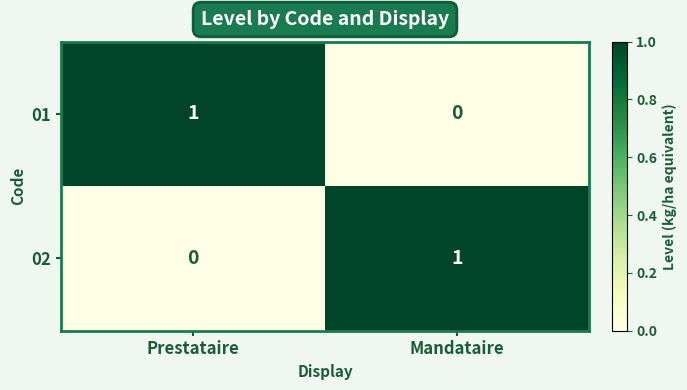

At Prestataire, list the series in order from smallest to largest.

02, 01